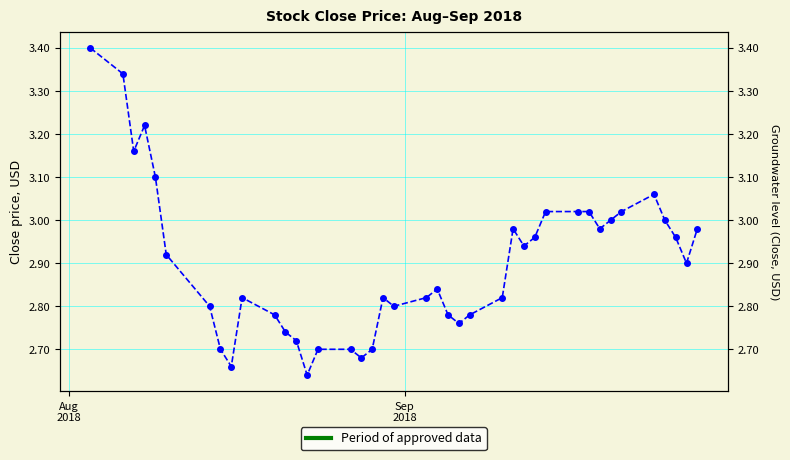

How many lines are shown in the chart?

1